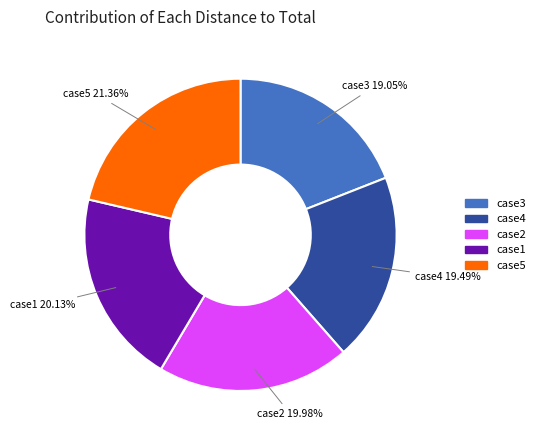

Do case2 and case3 together represent more than half of the pie?

No